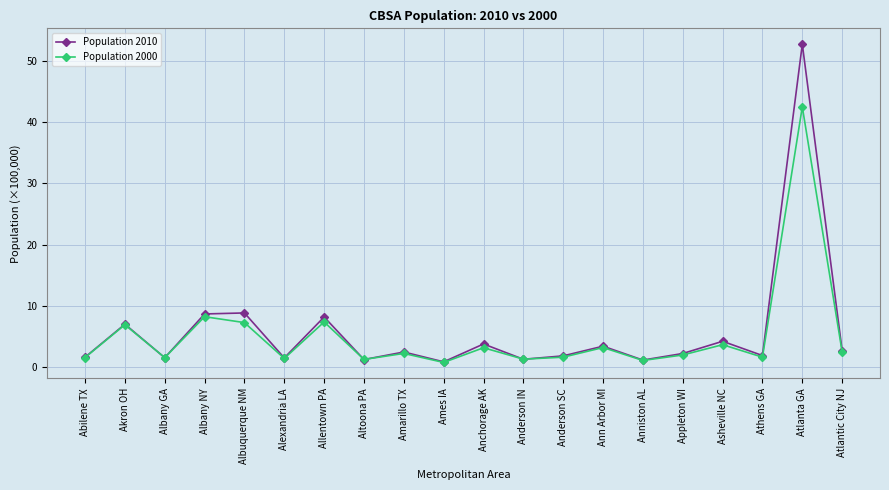

At Albuquerque NM, list the series in order from largest to smallest.

Population 2010, Population 2000